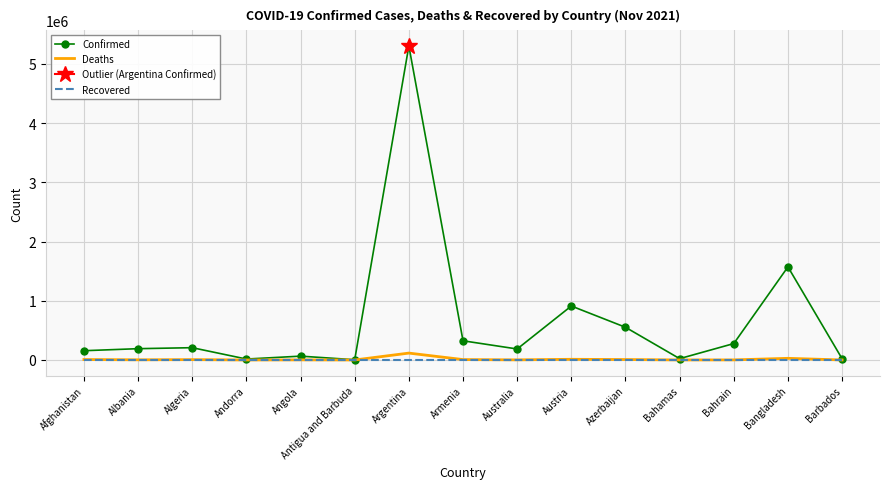

True or false: Deaths has a value of 190915 at Argentina.

False